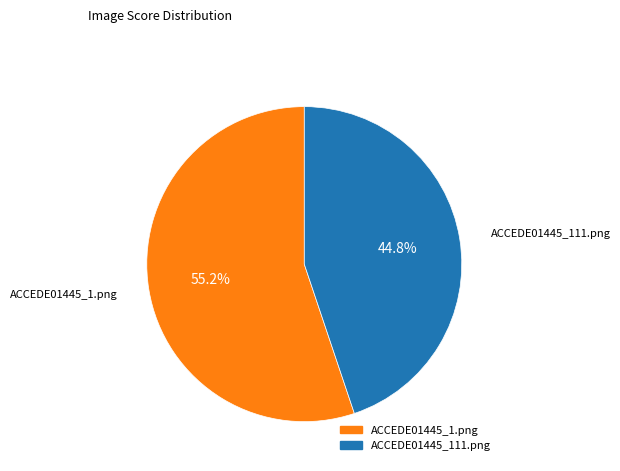

Which category has the biggest portion of the pie?

ACCEDE01445_1.png